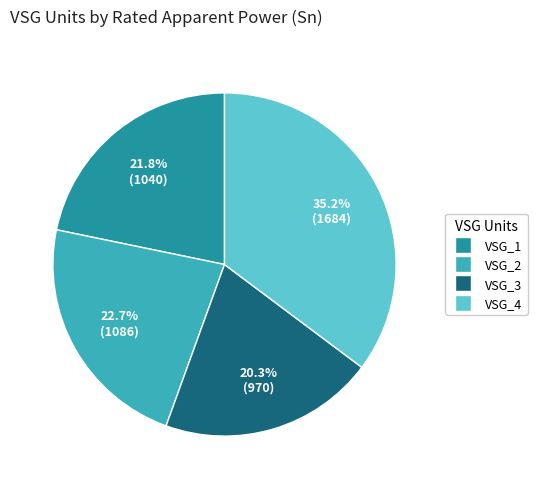

Which category has the biggest portion of the pie?

VSG_4